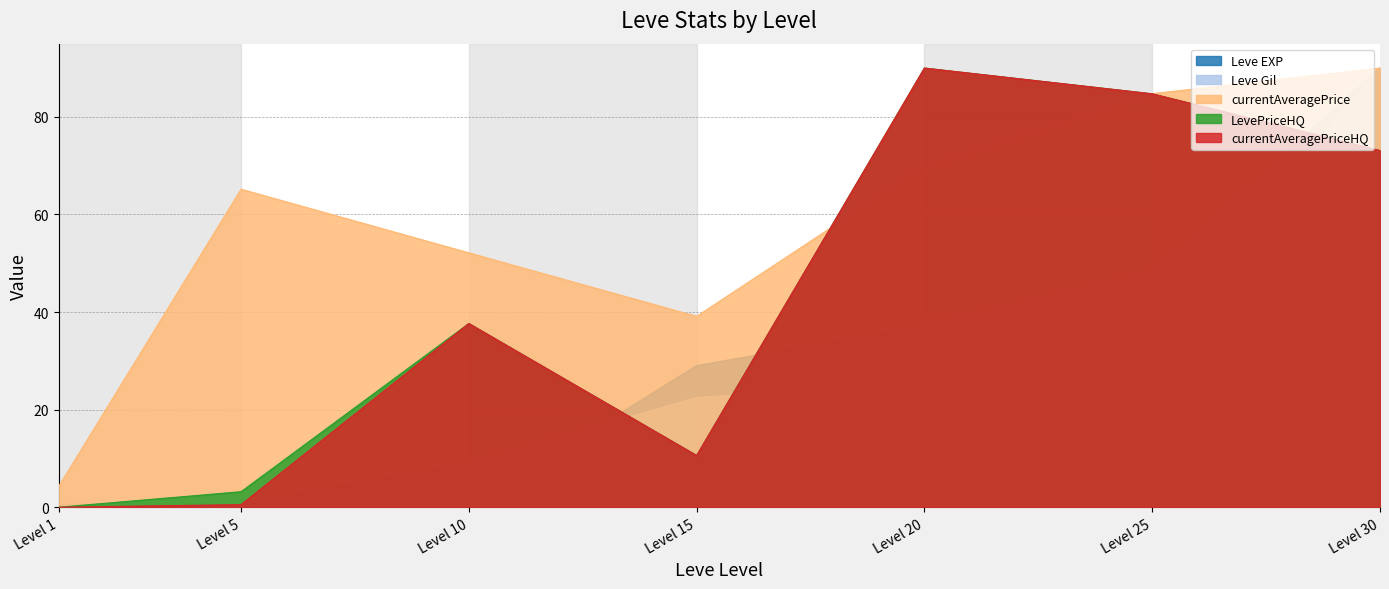

How many lines are shown in the chart?

5